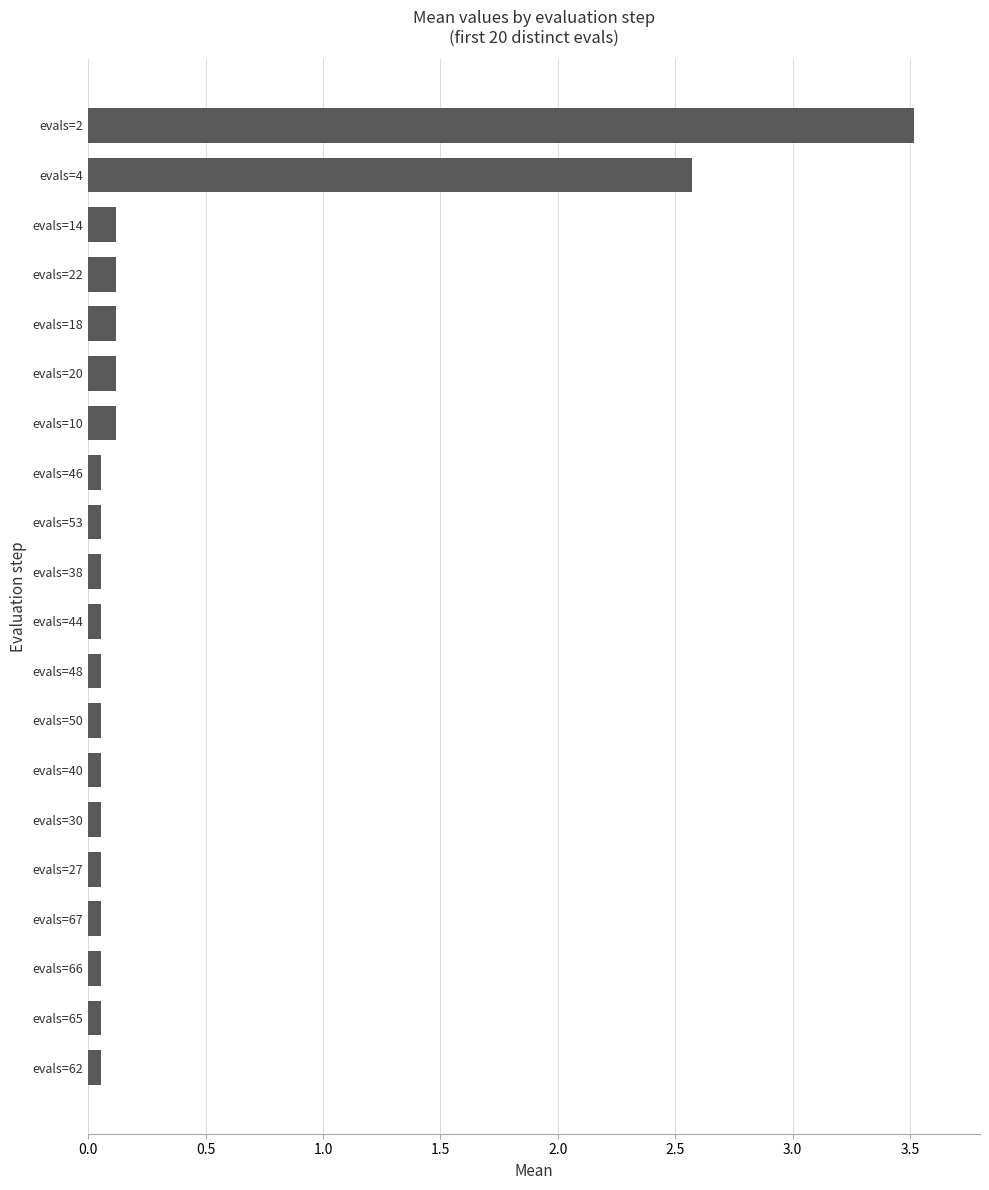

What is the average value?

0.4